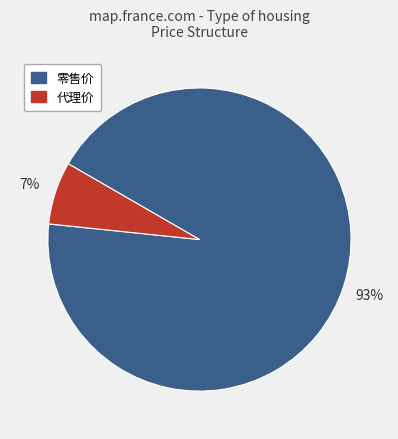

What is the ratio of the value at 代理价 to the value at 零售价?

0.1